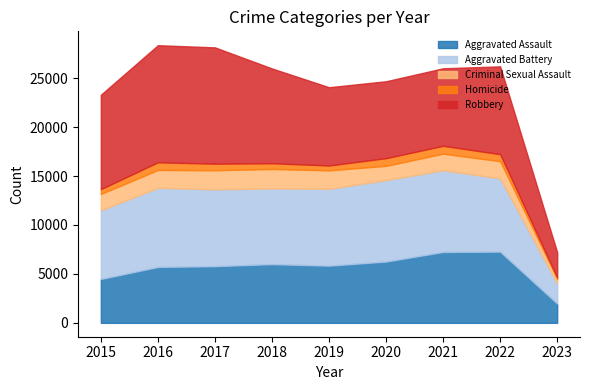

How many data points in Homicide are above 672?

4